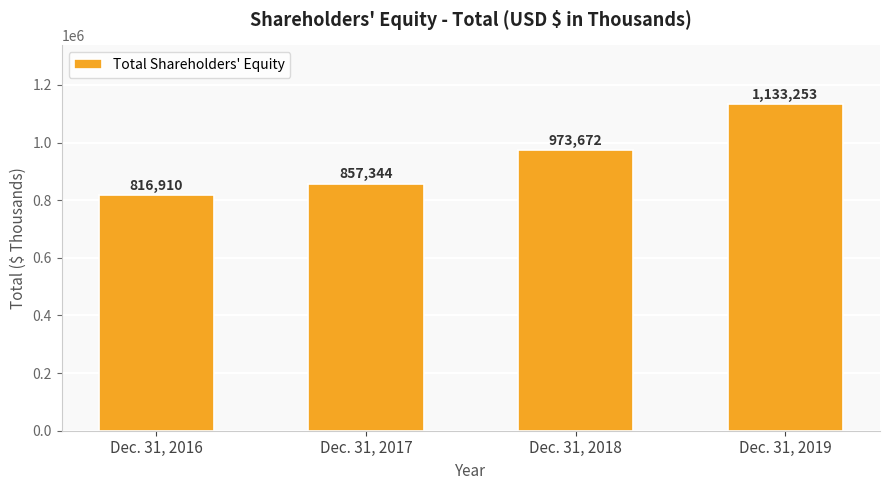

The chart shows a value of 596481 at Dec. 31, 2017. True or false?

False